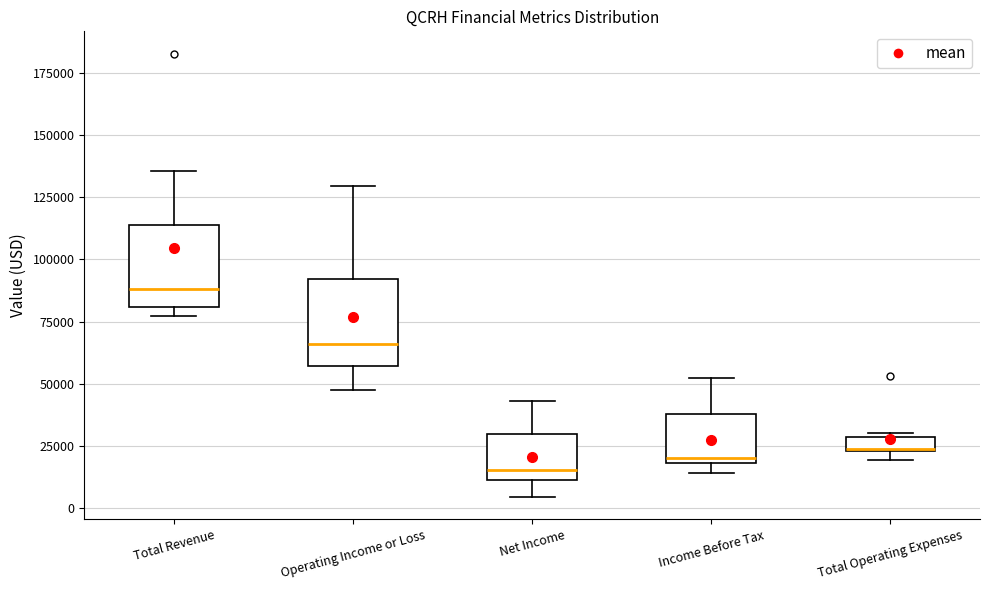

Where does the upper whisker of the box for Income Before Tax end on the y-axis? The values are not printed on the chart, so give them approximately, as read against the axis.

50000